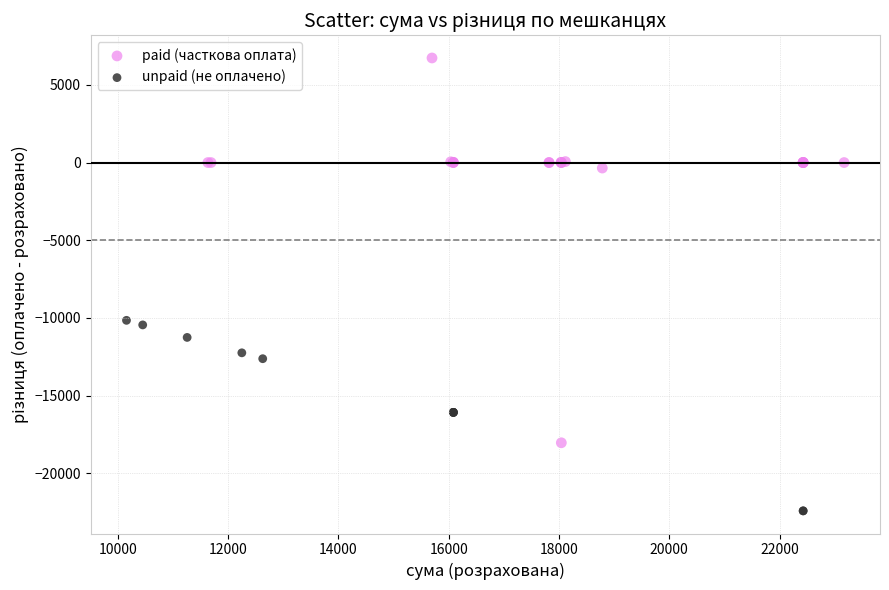

Which series has the widest spread of Y values?

paid (часткова оплата)